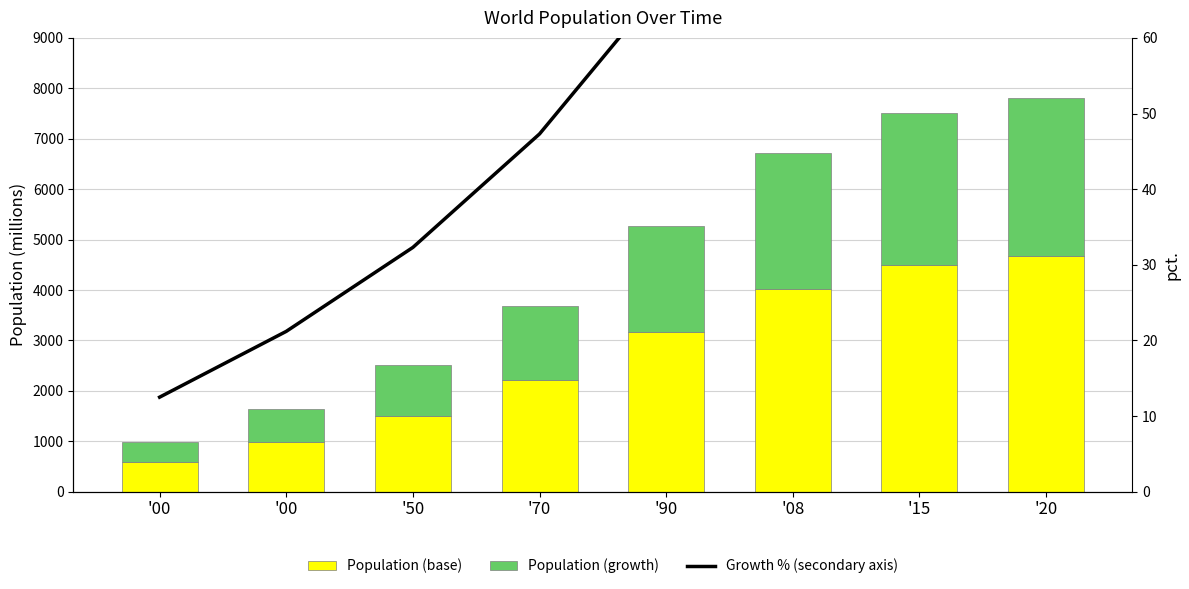

How many data points in Growth % (secondary axis) are less than 67?

4